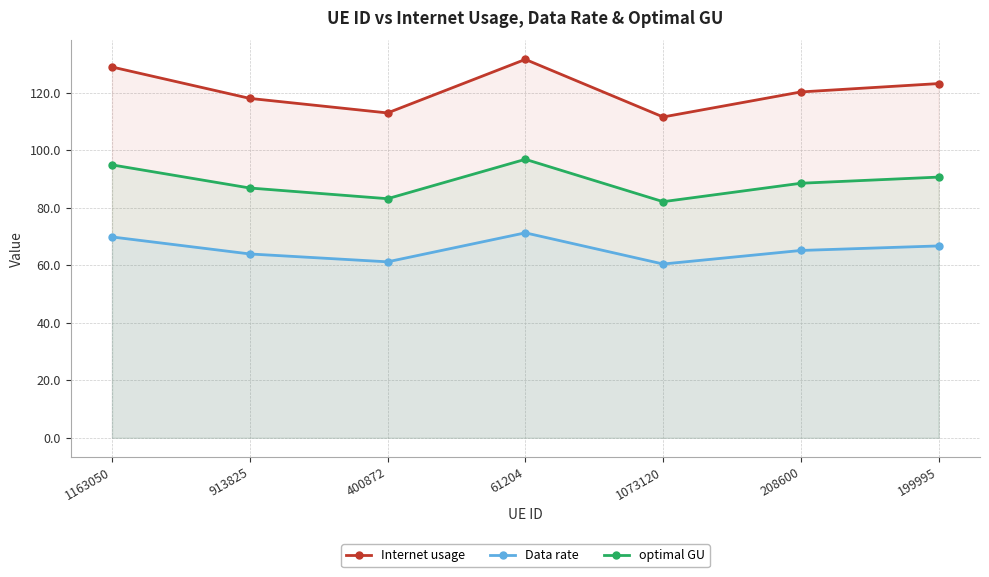

Reading left to right, list all the values displayed in this chart.

Internet usage: 129.0	118.0	113.0	131.6	111.6	120.3	123.2
Data rate: 69.9	63.9	61.2	71.3	60.4	65.2	66.7
optimal GU: 94.9	86.9	83.1	96.8	82.1	88.5	90.7